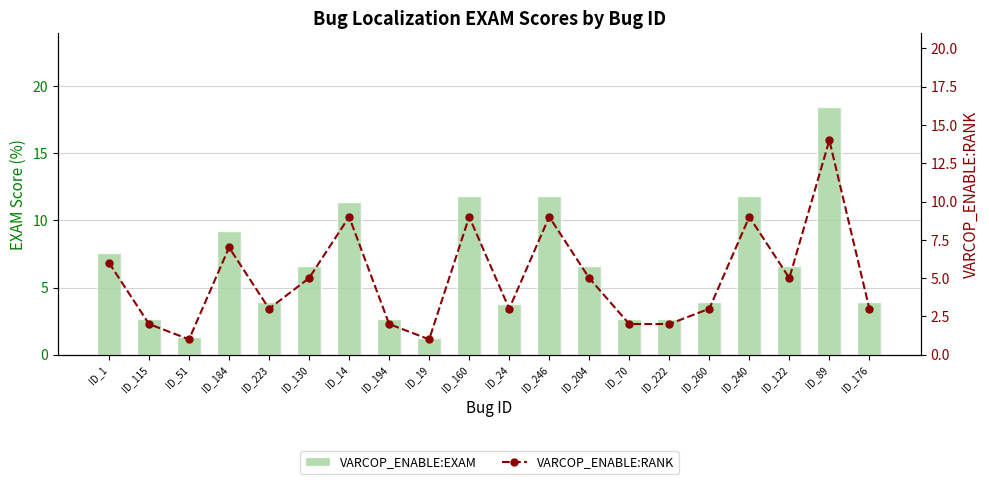

Rank the series by their maximum value, from lowest to highest.

VARCOP_ENABLE:RANK, VARCOP_ENABLE:EXAM